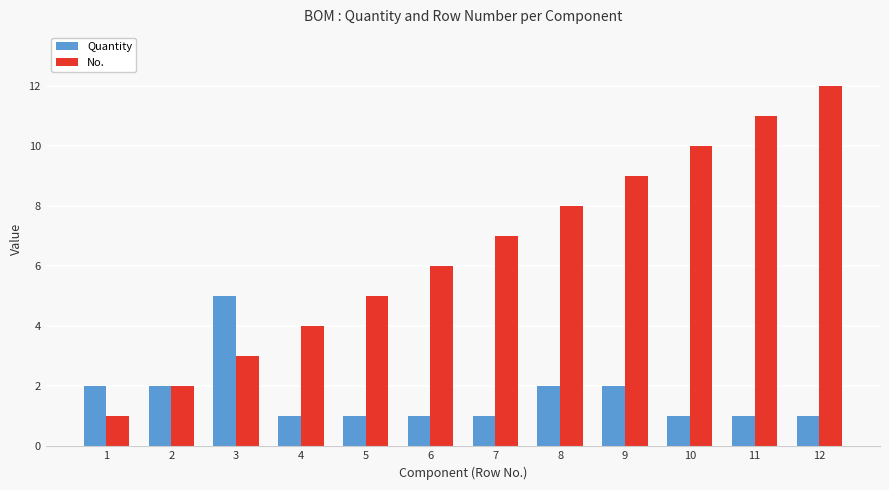

List the series in order of their peak value, lowest first.

Quantity, No.